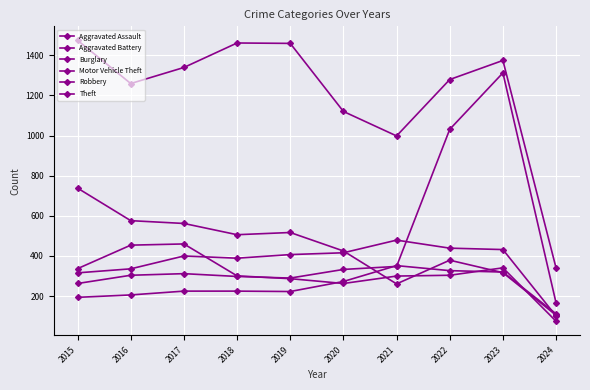

How many categories are shown in the chart?

10